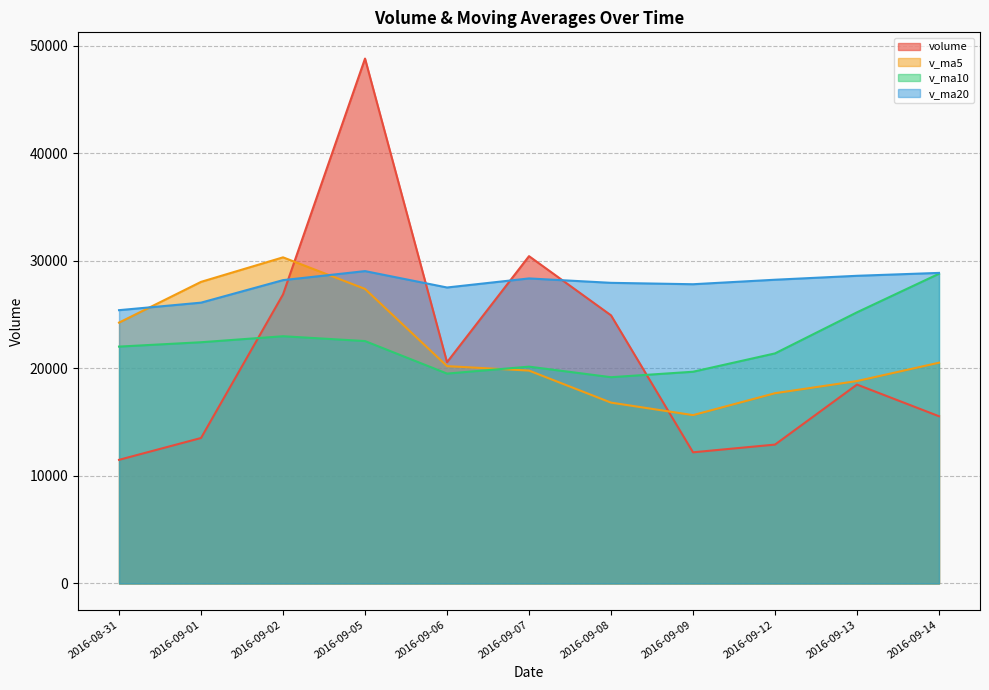

At which label does v_ma5 reach its peak?

2016-09-02